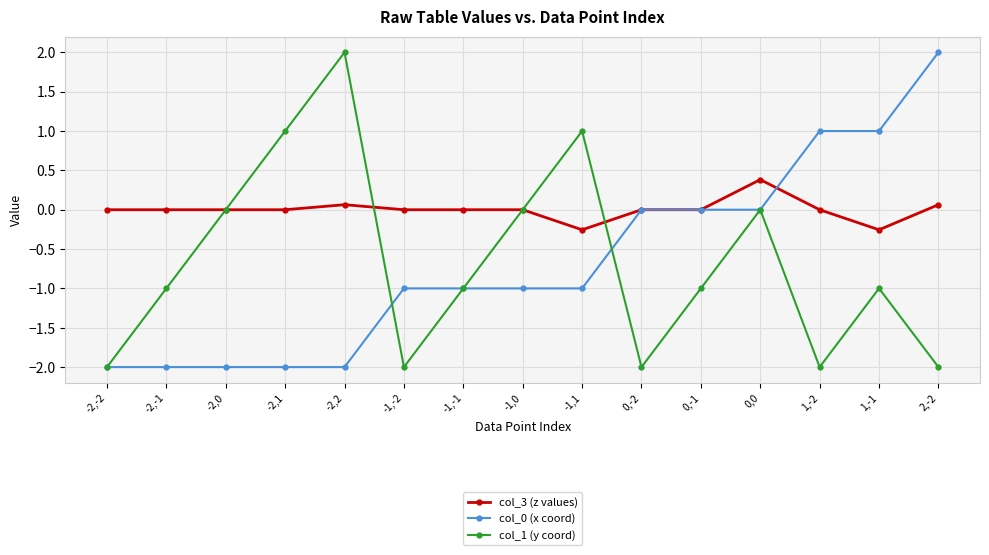

What is the value of the col_0 (x coord) point at the 8th from the left?

-1.0